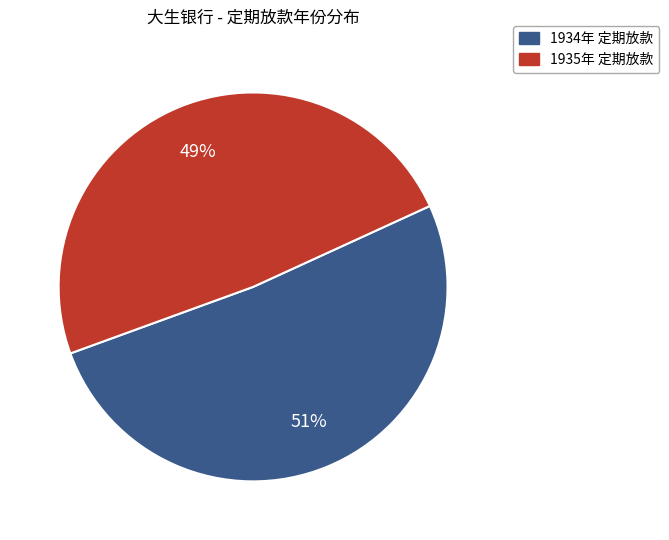

Is there a majority slice in this chart?

Yes